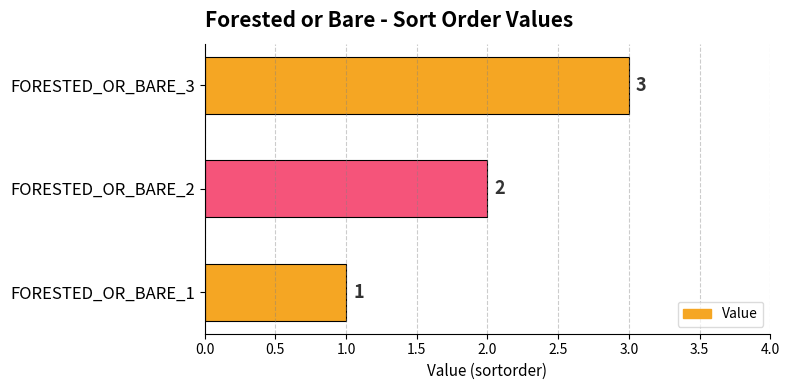

How many values are between 1 and 3?

3